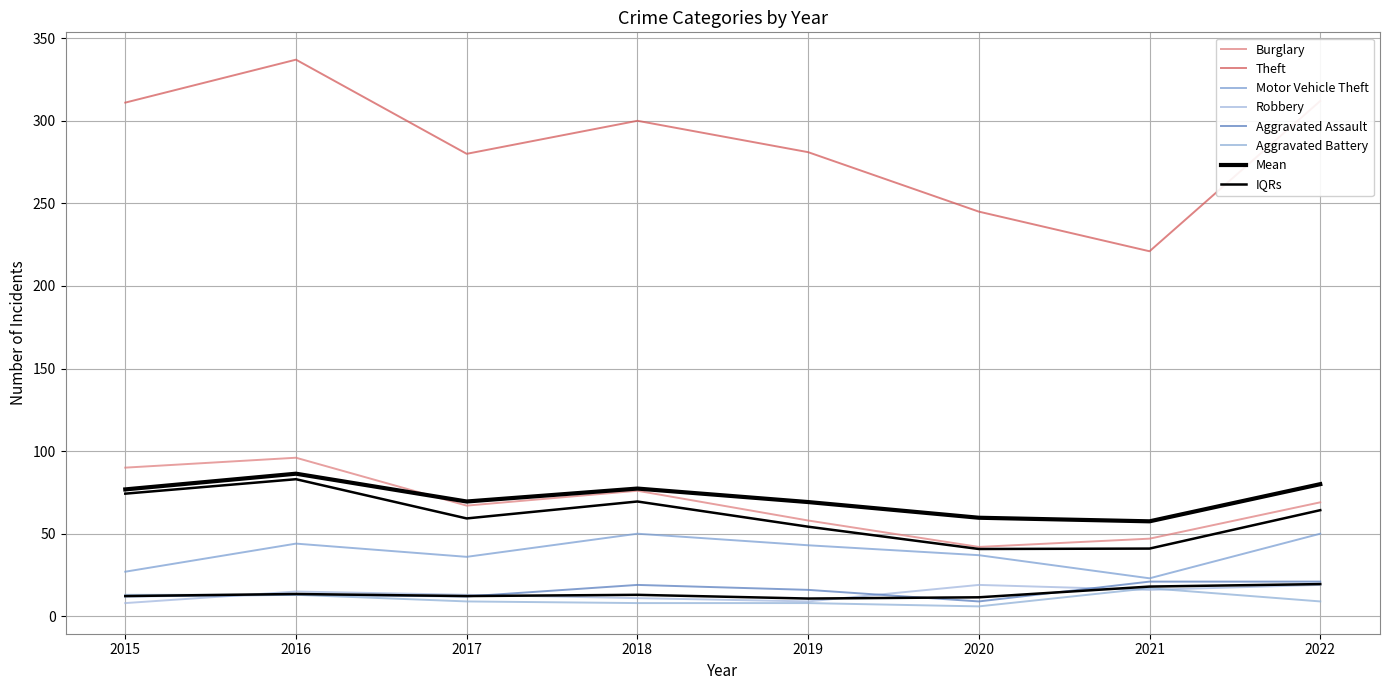

At which category does Burglary reach its first local peak?

2016